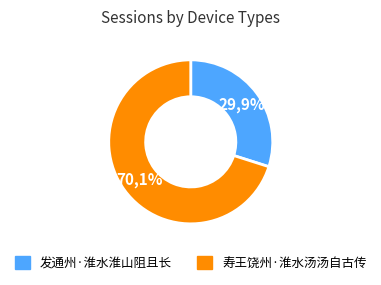

What is the majority slice?

寿王饶州·淮水汤汤自古传